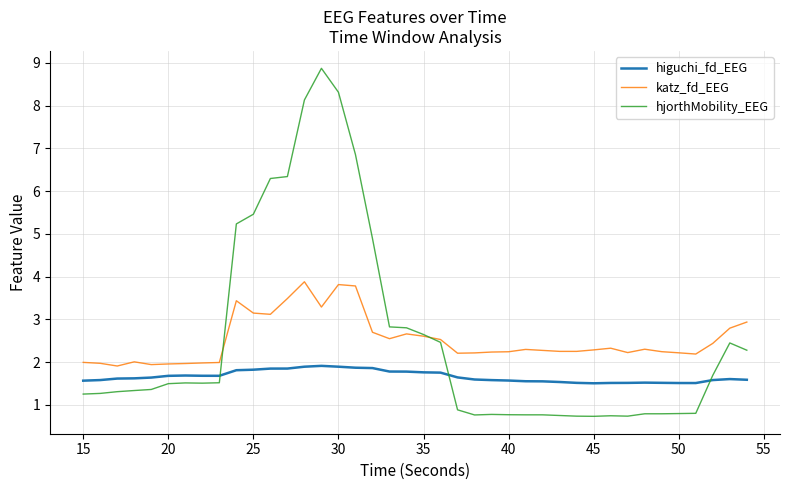

True or false: hjorthMobility_EEG has more than 0 points higher than both neighbors.

True